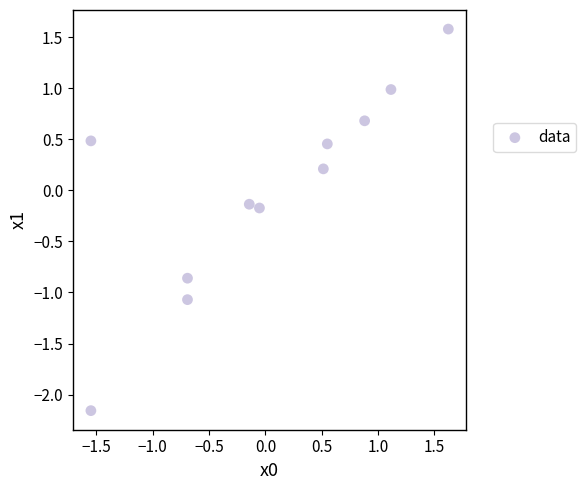

What is the range of X values (max minus min)?

3.2